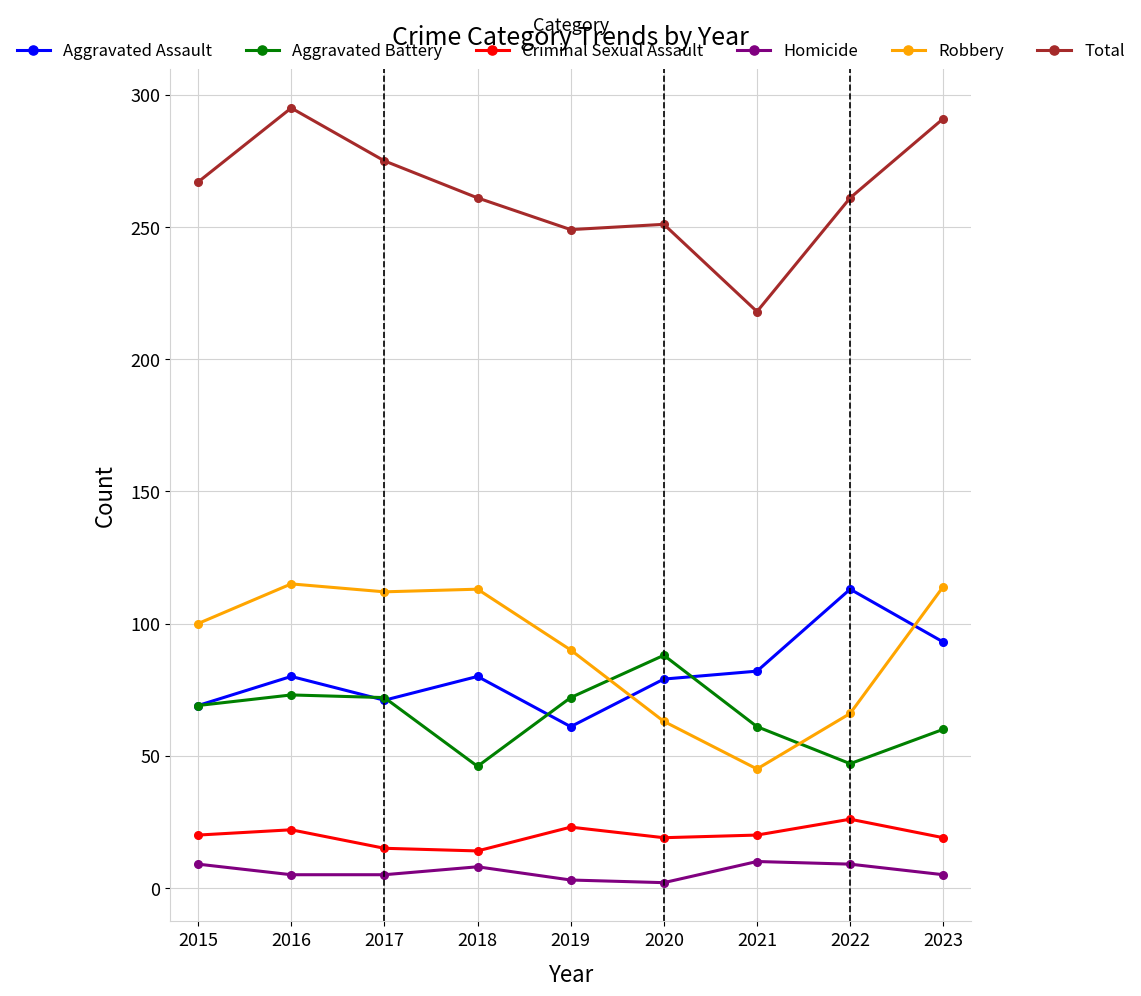

The Criminal Sexual Assault series shows 26 at 2022. True or false?

True